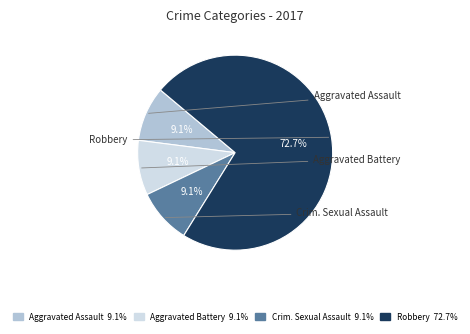

Does any single category account for the majority?

Yes